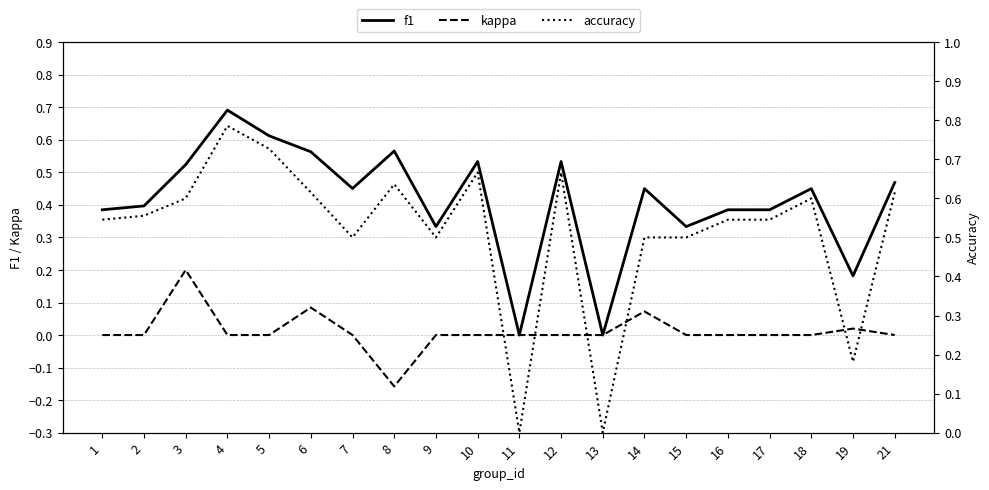

What is the difference between the highest and lowest values at 14?

0.4